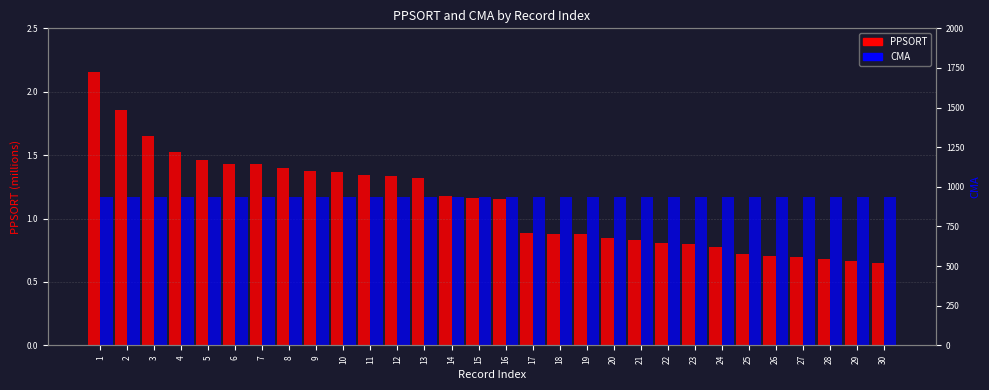

Between 10 and 3, which is larger?

3